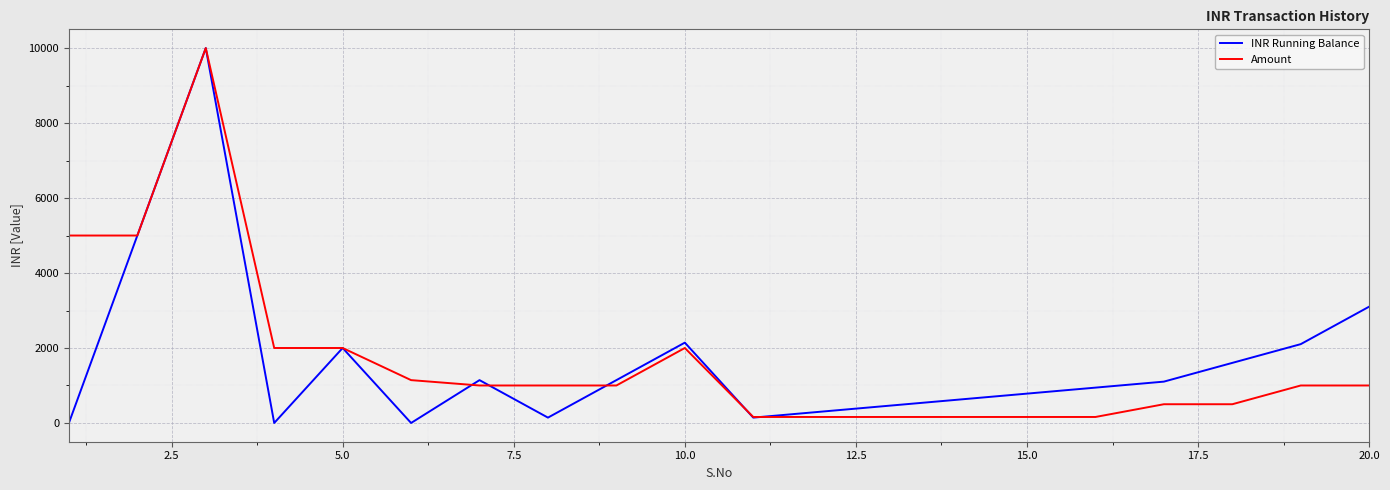

Which series has the widest spread of values?

INR Running Balance